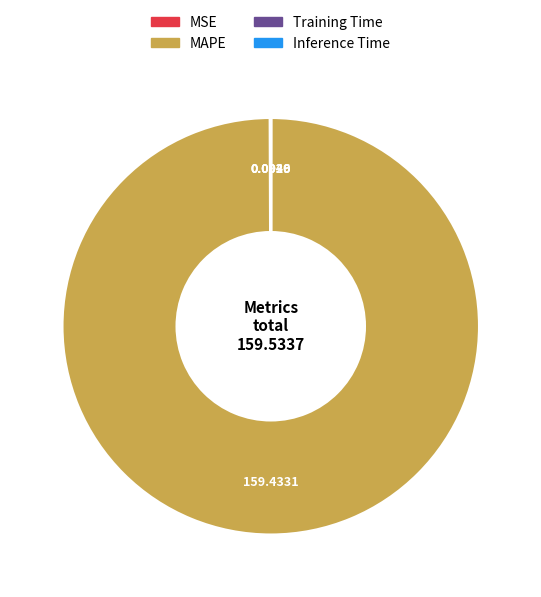

Does MAPE account for over 50% of the chart?

Yes